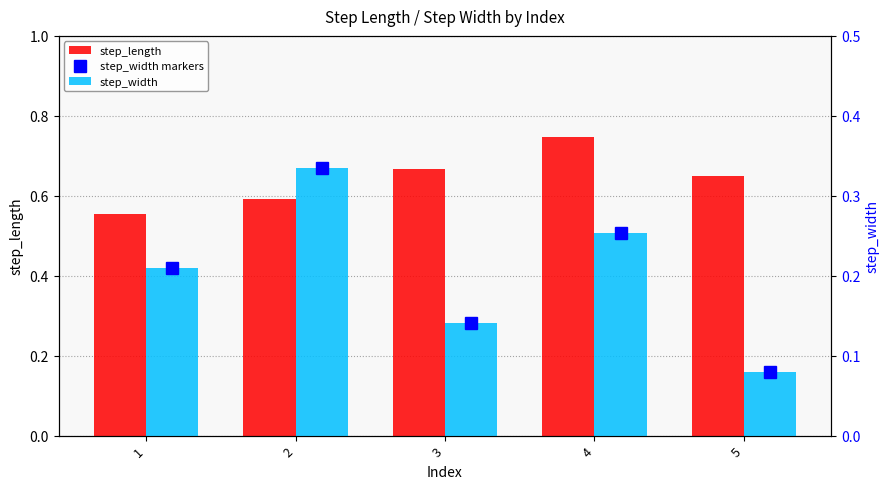

List the labels in order of step_width markers value, largest first.

2, 4, 1, 3, 5